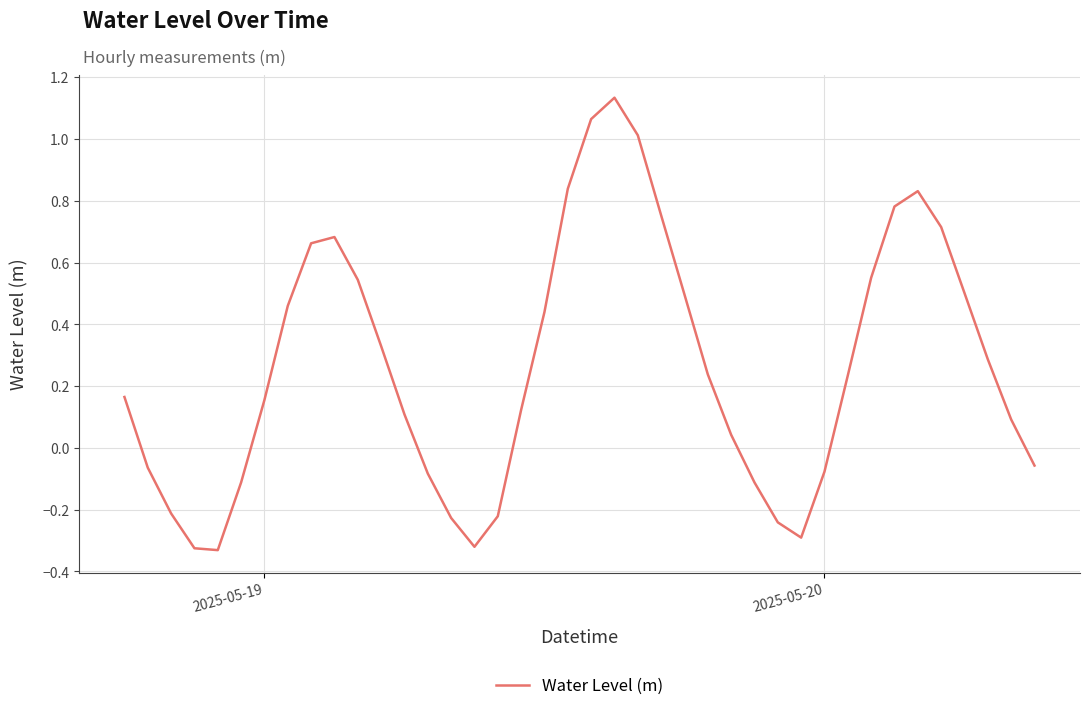

What is the difference between the maximum and minimum values?

1.5